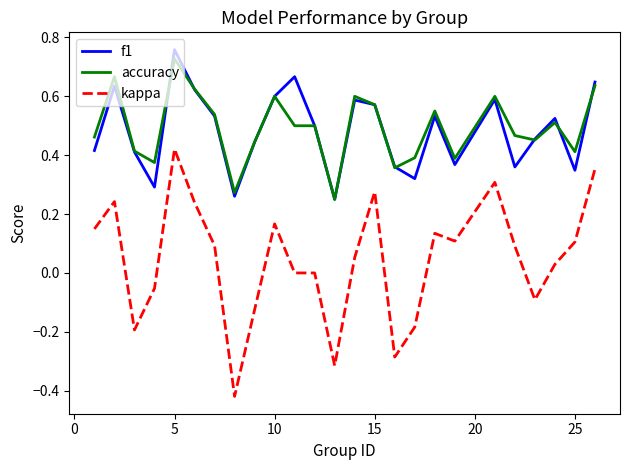

Which series has the widest spread of values?

kappa